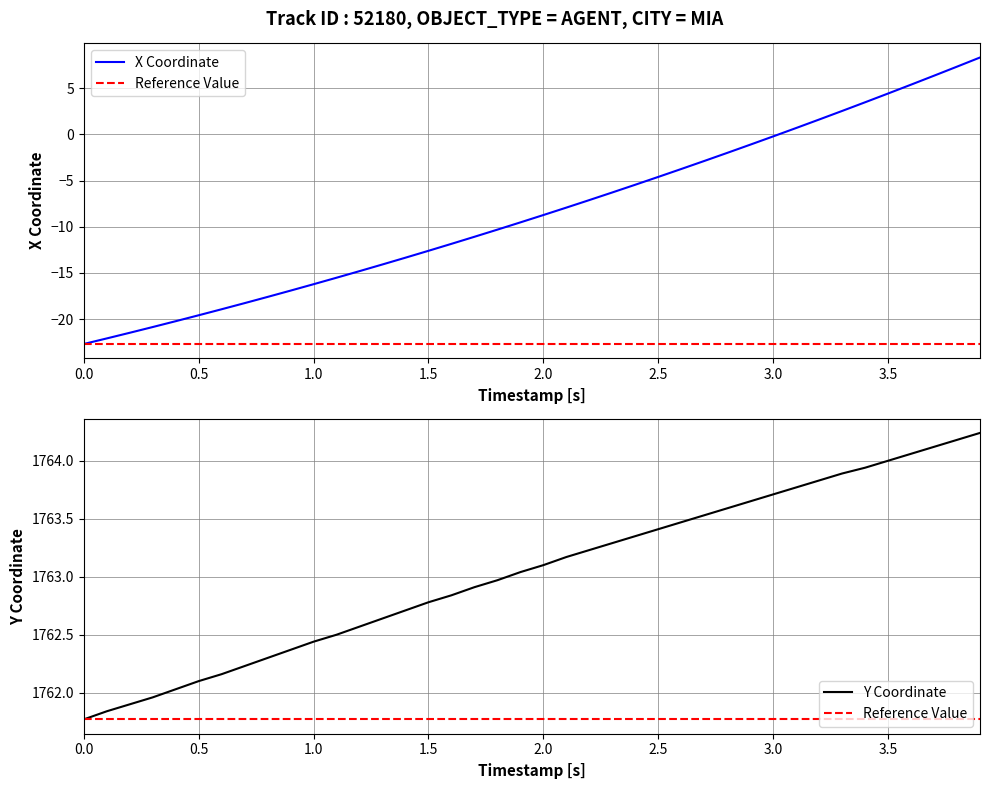

True or false: Y and X cross at least once.

False